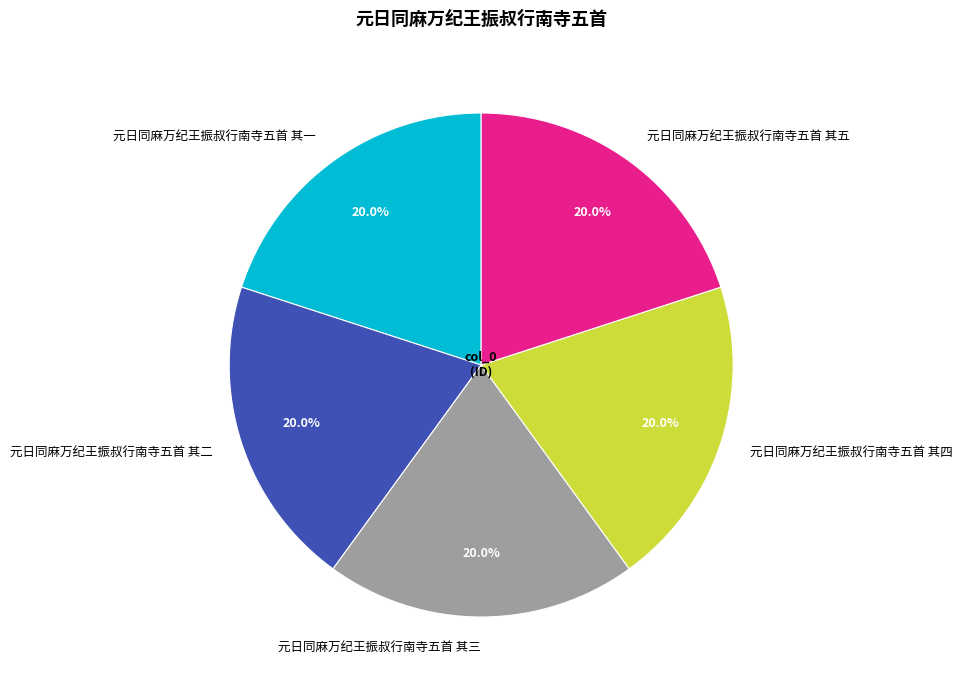

What portion of the pie excludes 元日同麻万纪王振叔行南寺五首 其三?

80.0%